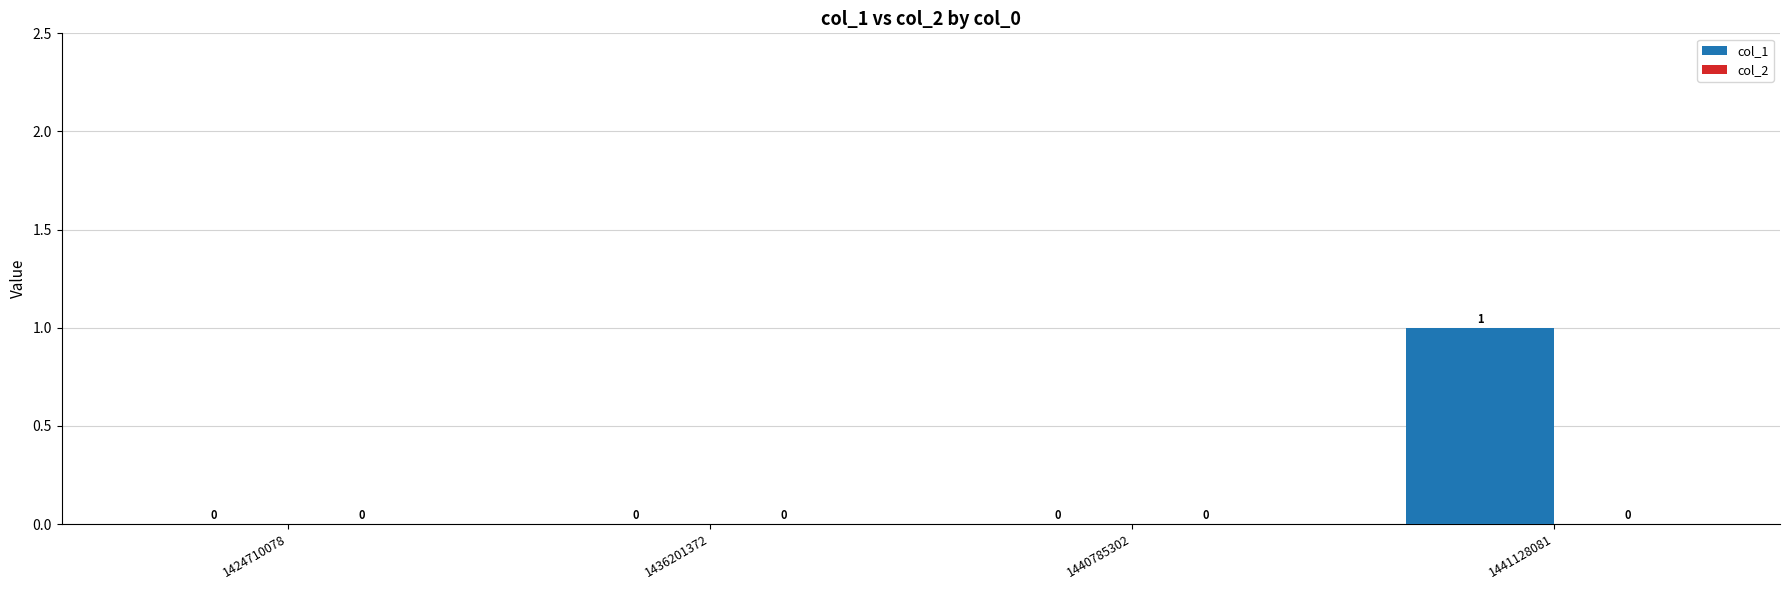

Reading right to left, what are all the values shown in this chart?

1441128081=1	1440785302=0	1436201372=0	1424710078=0